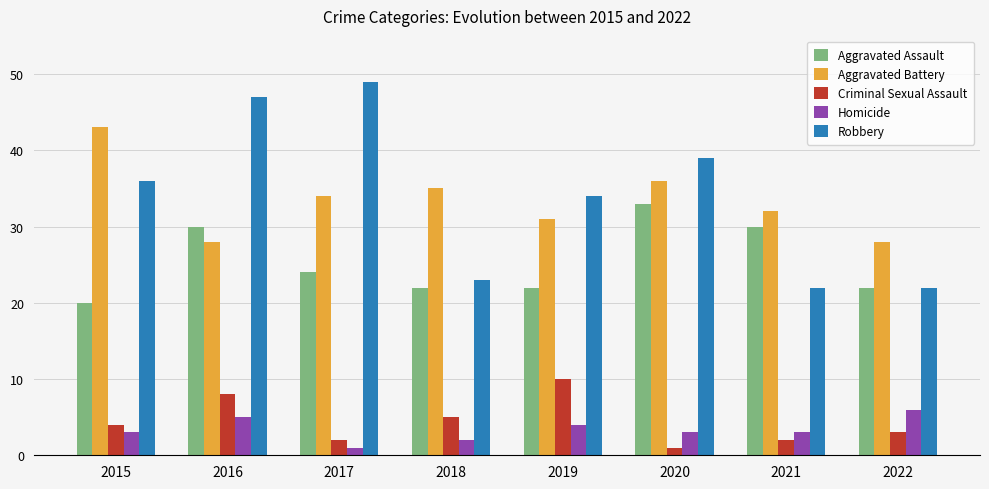

At which label does Aggravated Assault reach its minimum?

2015